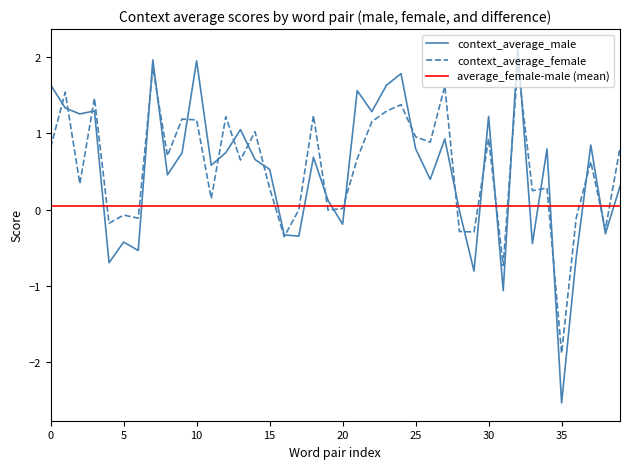

What is the difference between the maximum and minimum values in the context_average_male series?

4.7